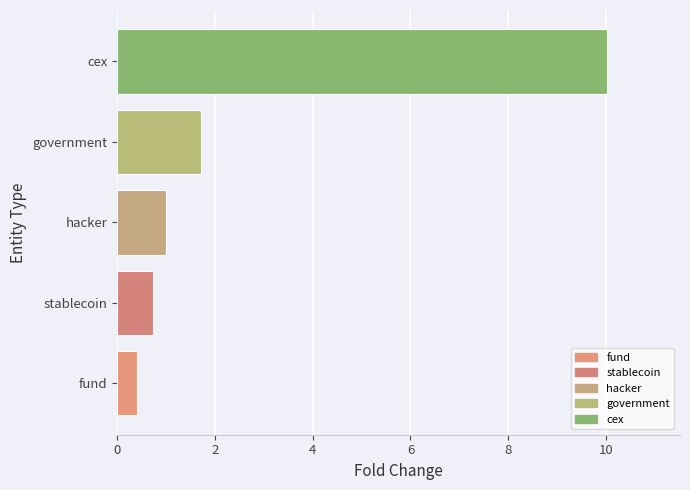

The chart shows a value of 0.4 at fund. True or false?

True